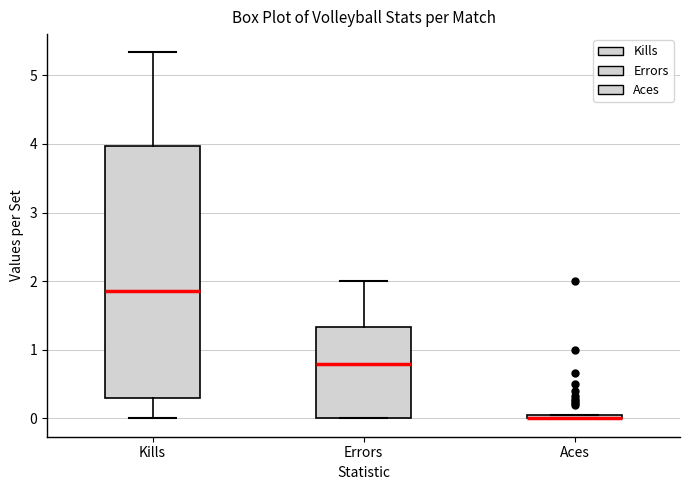

Comparing the boxes themselves (not the whiskers), which one is the tallest?

Kills